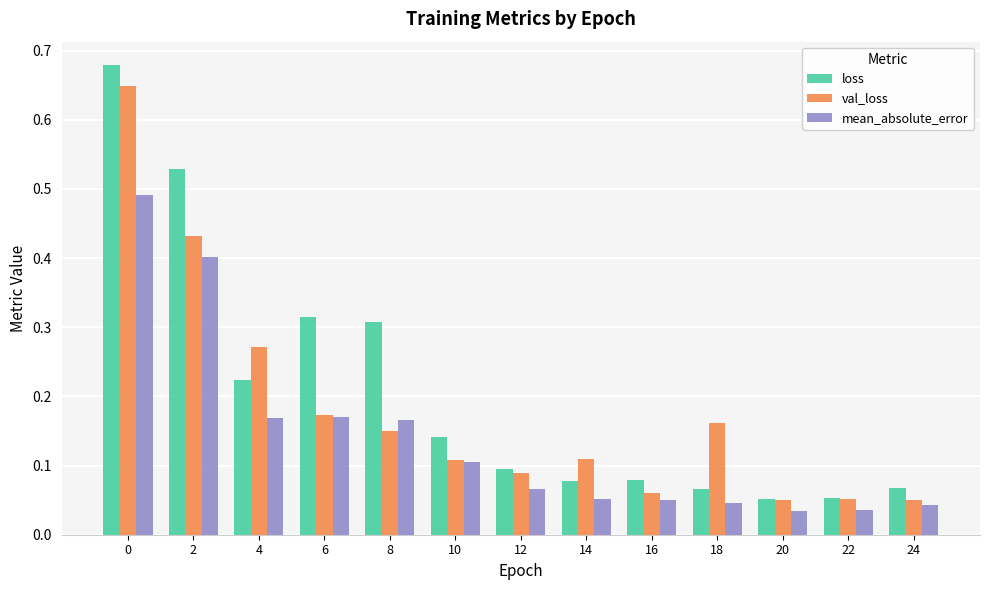

The loss series shows 0.8 at 2. True or false?

False